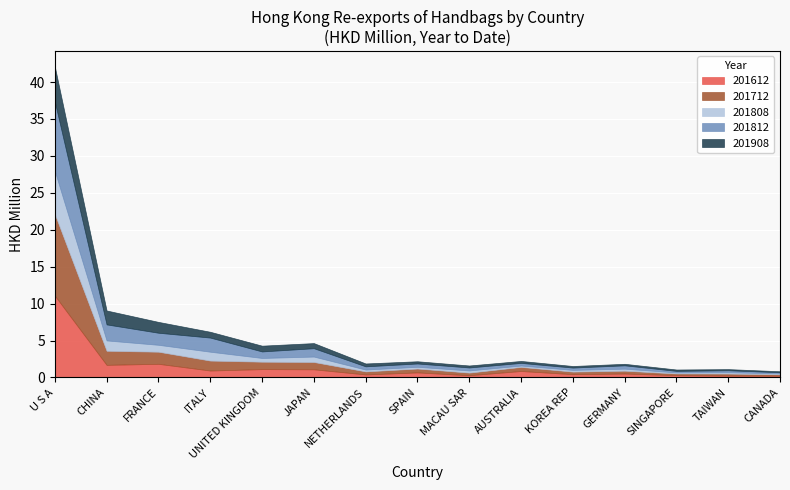

Between which two adjacent categories do 201612 and 201808 first intersect?

FRANCE and ITALY